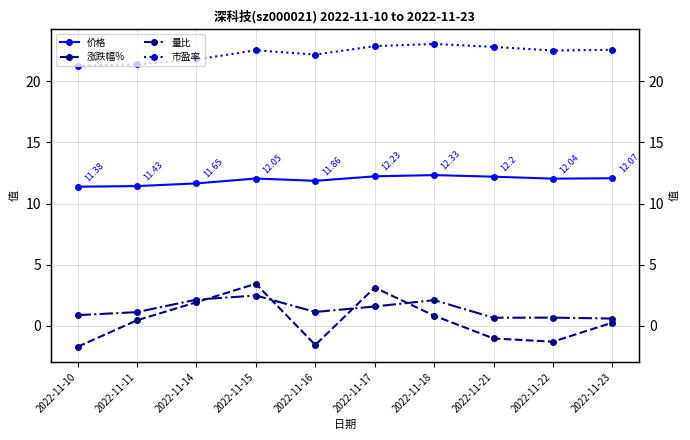

How many data points in 量比 are above 1?

6